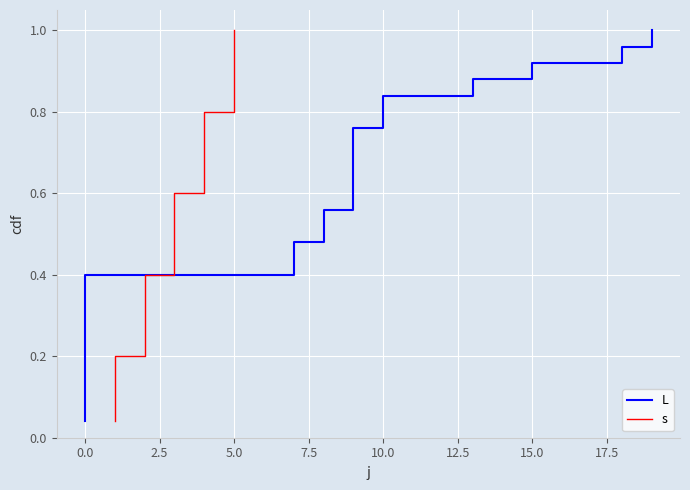

True or false: s has a value of 0.3 at 10.0.

False